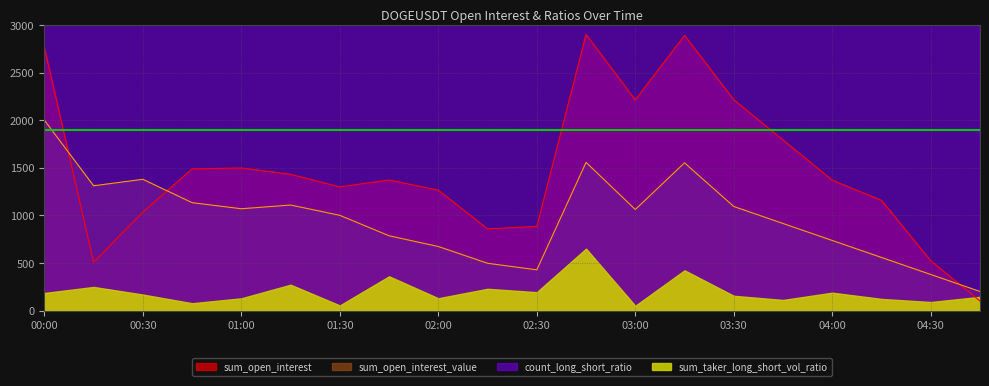

After their last crossing, which series has the higher values: sum_open_interest or sum_open_interest_value?

sum_open_interest_value